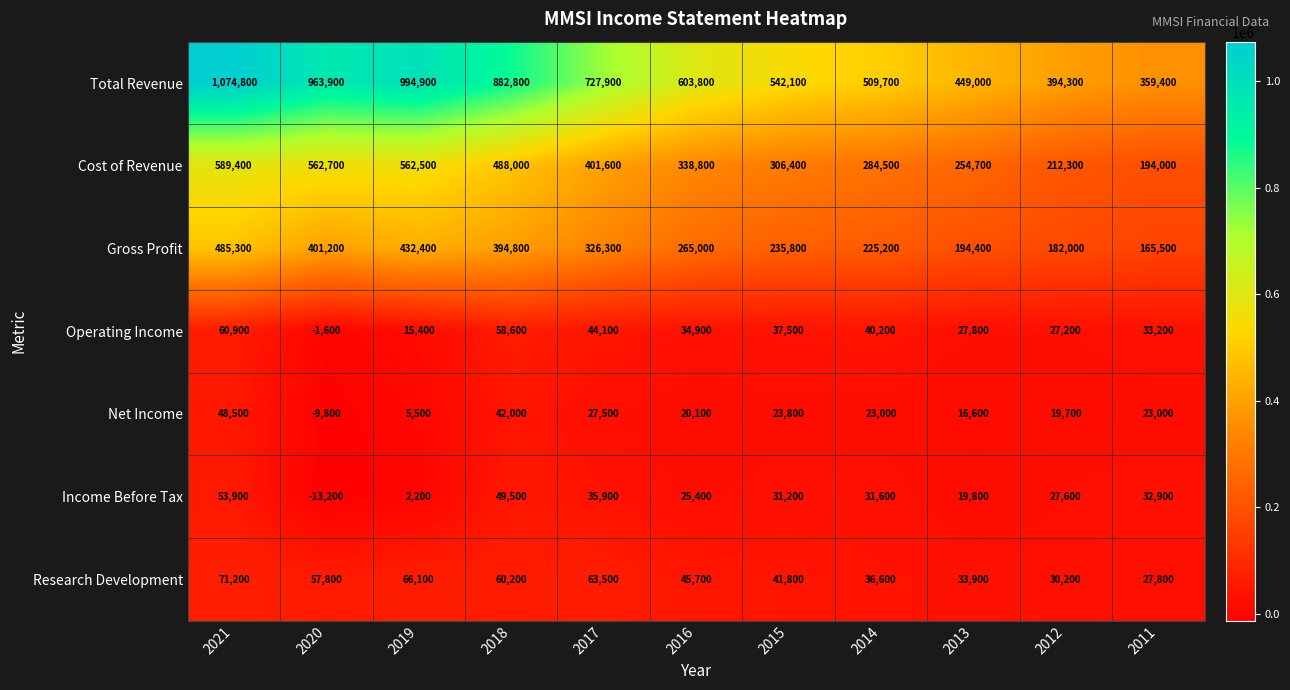

List the series in order of their peak value, lowest first.

Net Income, Income Before Tax, Operating Income, Research Development, Gross Profit, Cost of Revenue, Total Revenue